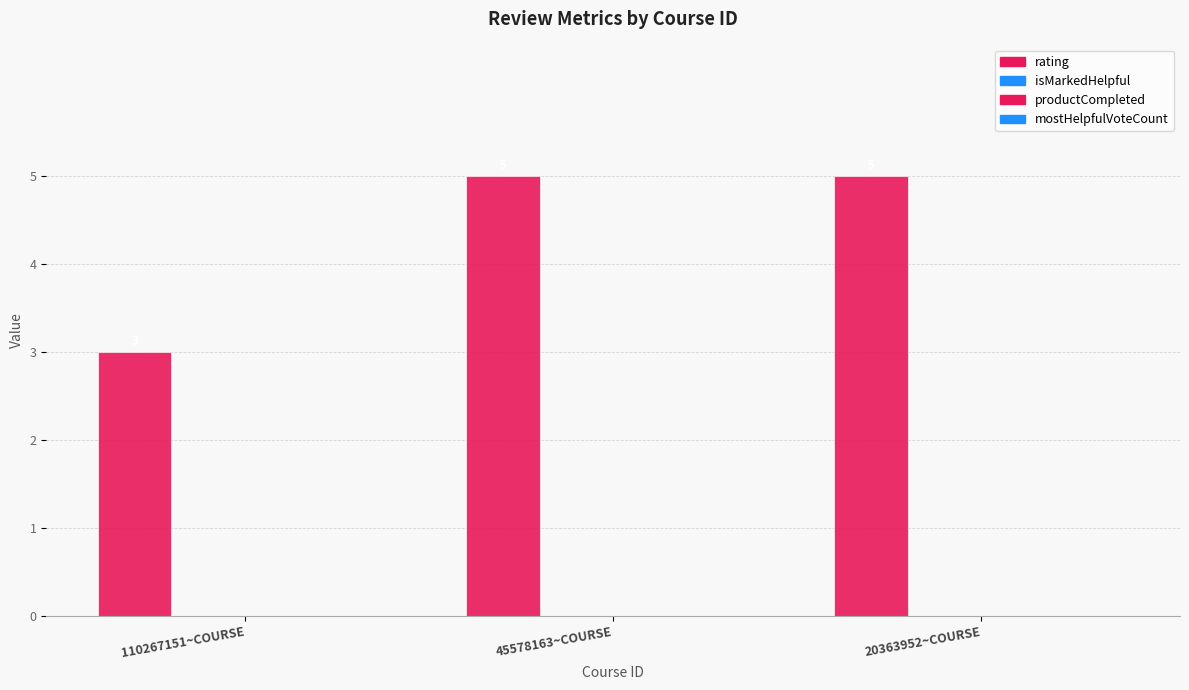

What is the label of the 3rd bar from the left?

20363952~COURSE